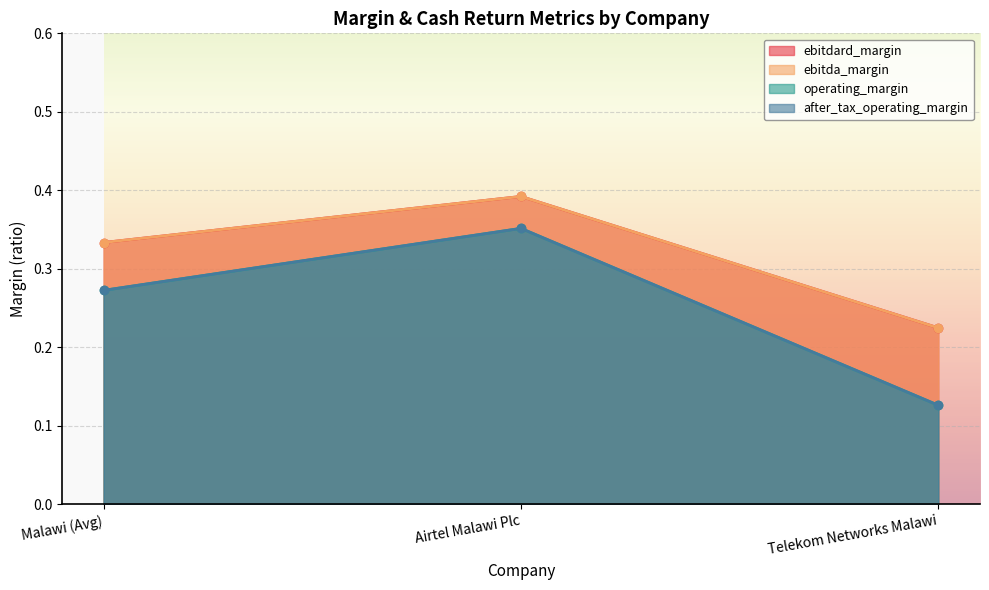

List the labels in order of after_tax_operating_margin value, smallest first.

Telekom Networks Malawi, Malawi (Avg), Airtel Malawi Plc